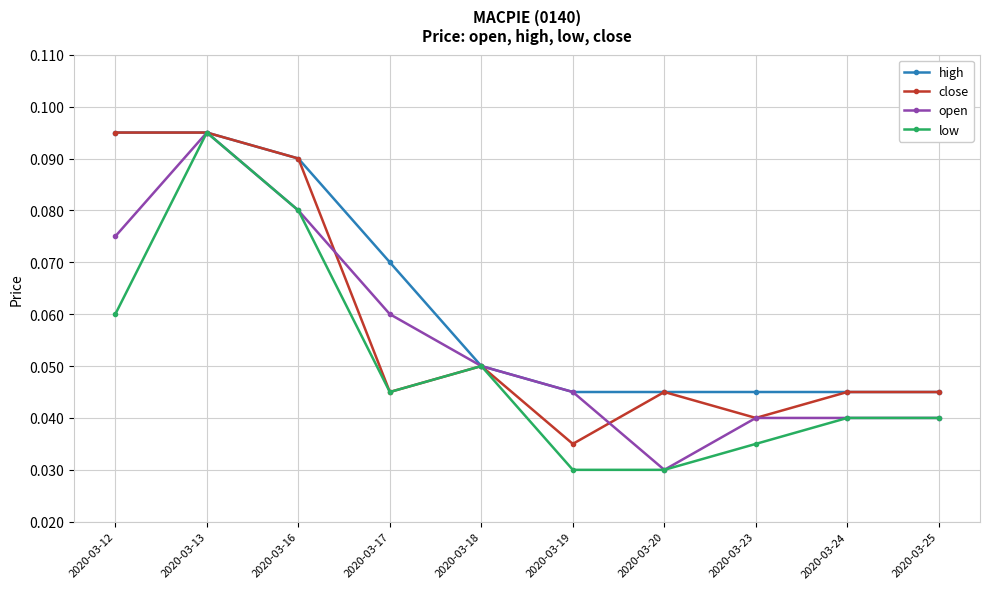

At which category does low reach its first local valley?

2020-03-17